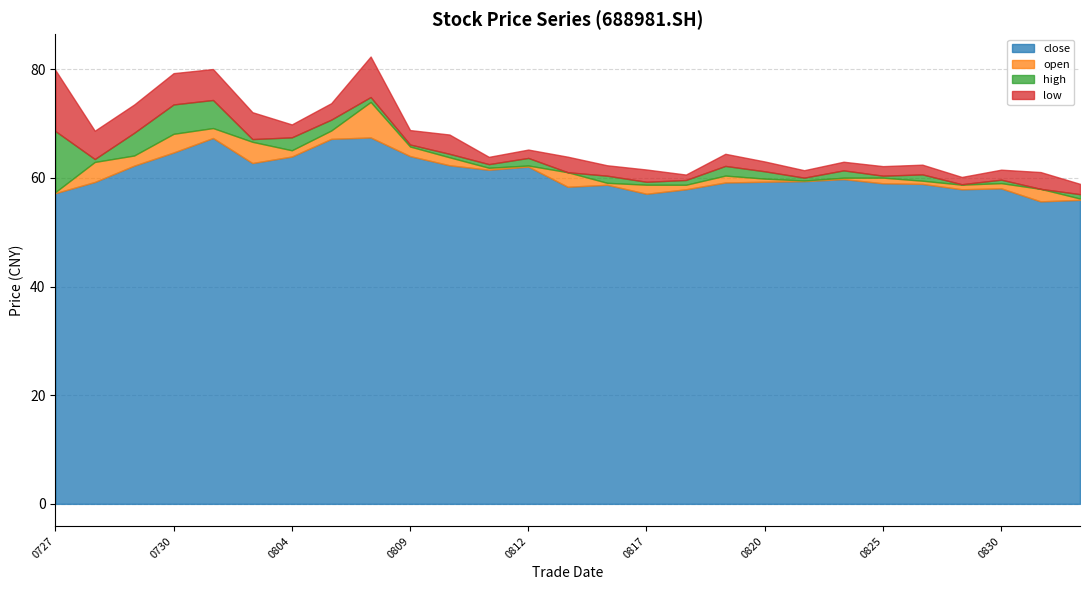

List the series in order of their peak value, highest first.

high, open, close, low